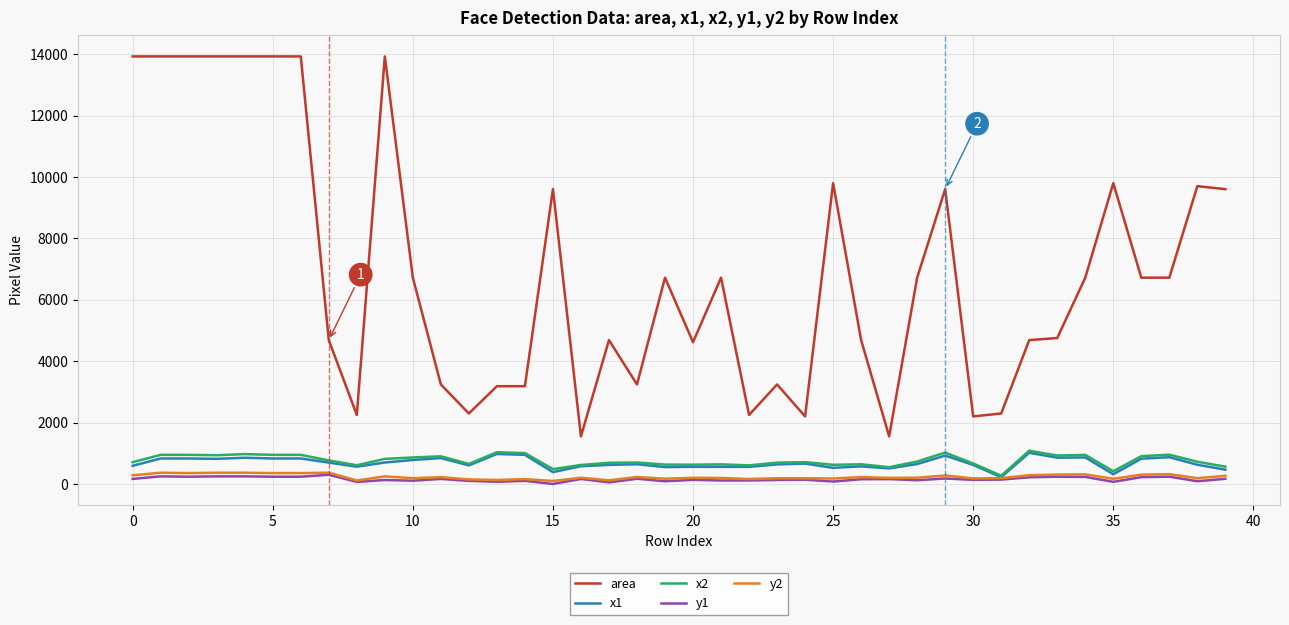

Which series has the largest total across all categories?

area